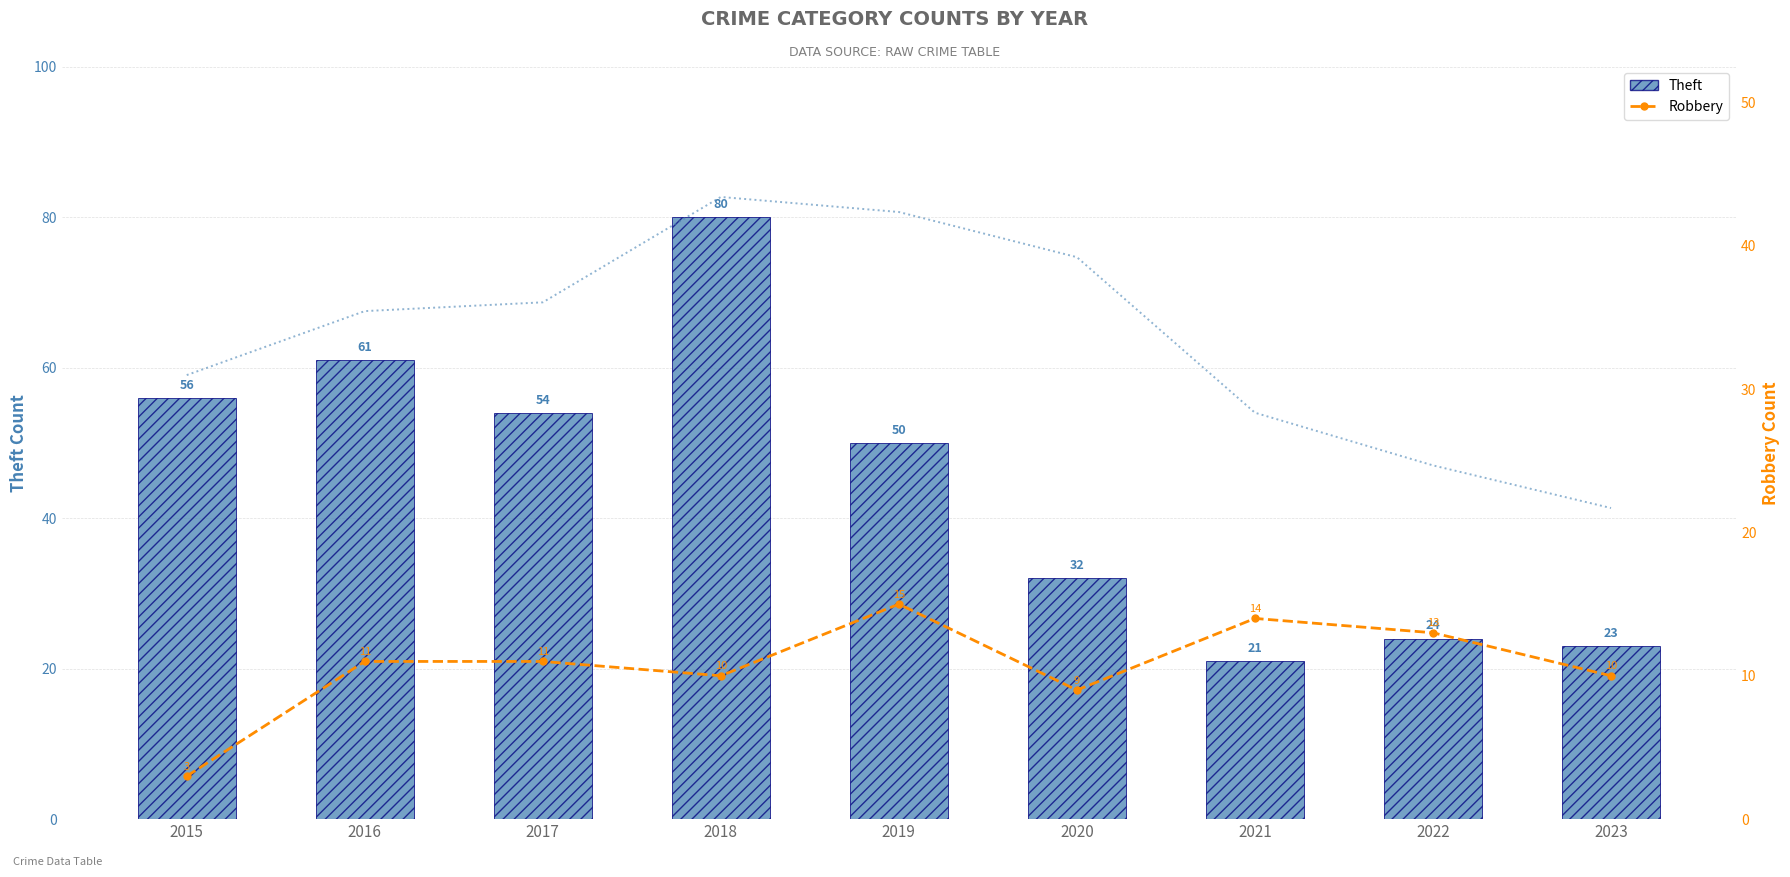

Rank the series by their maximum value, from lowest to highest.

Robbery, Theft, 3-Yr Moving Avg (Theft)